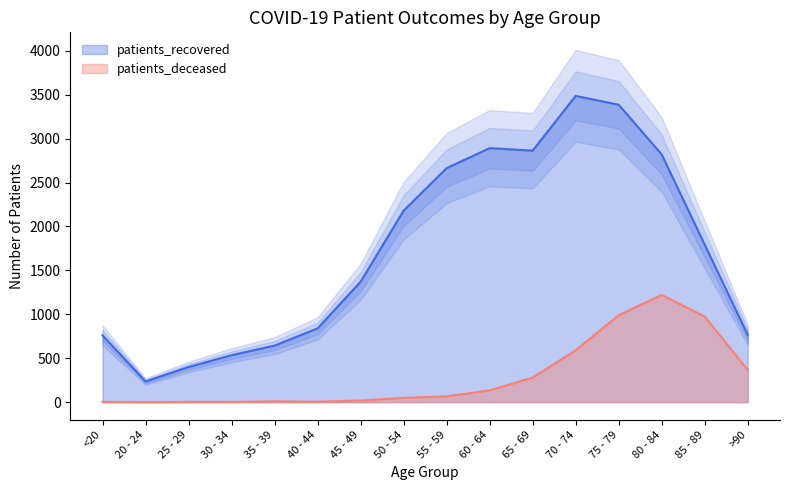

True or false: patients_recovered and patients_deceased cross at least once.

False